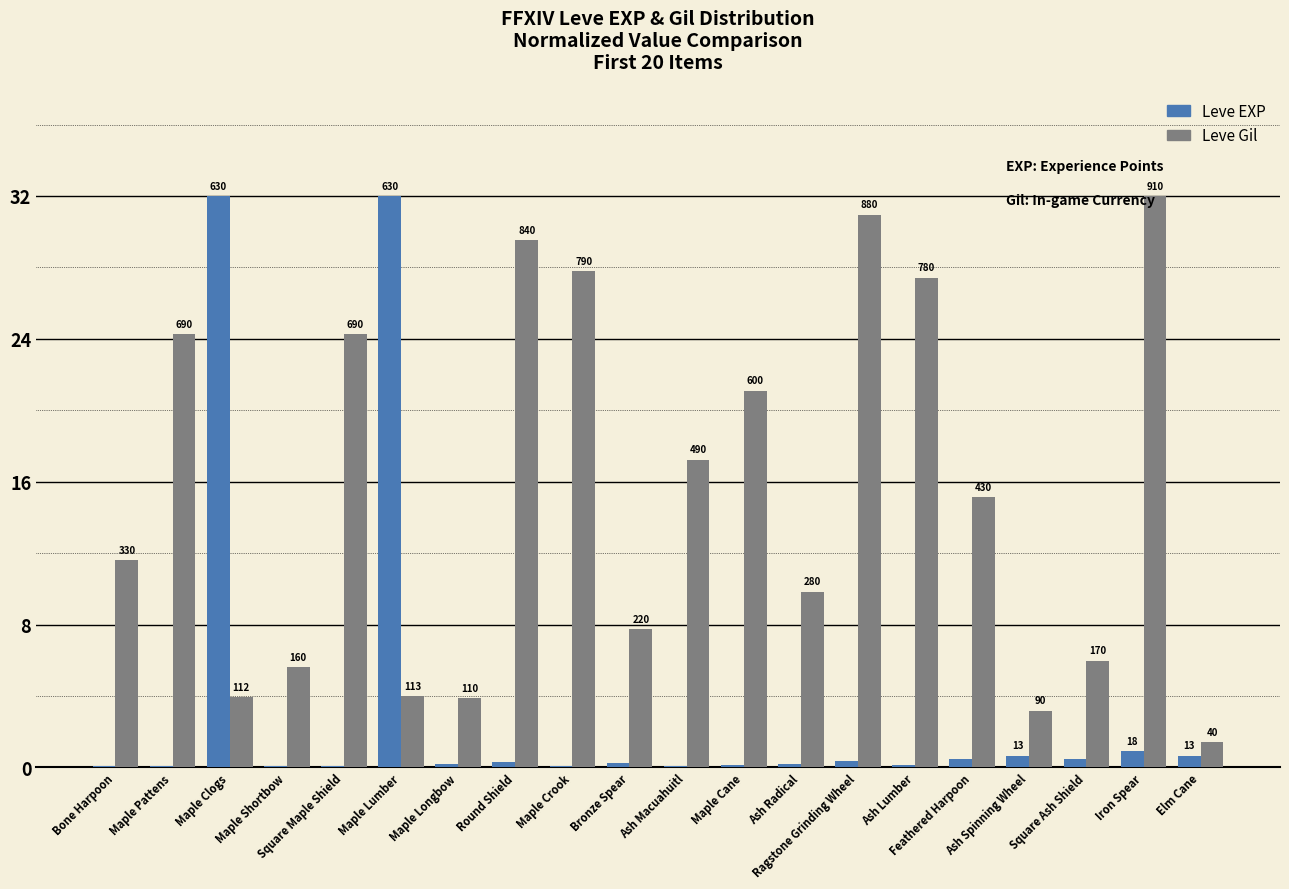

At which category is the sum across all series the highest?

Maple Lumber